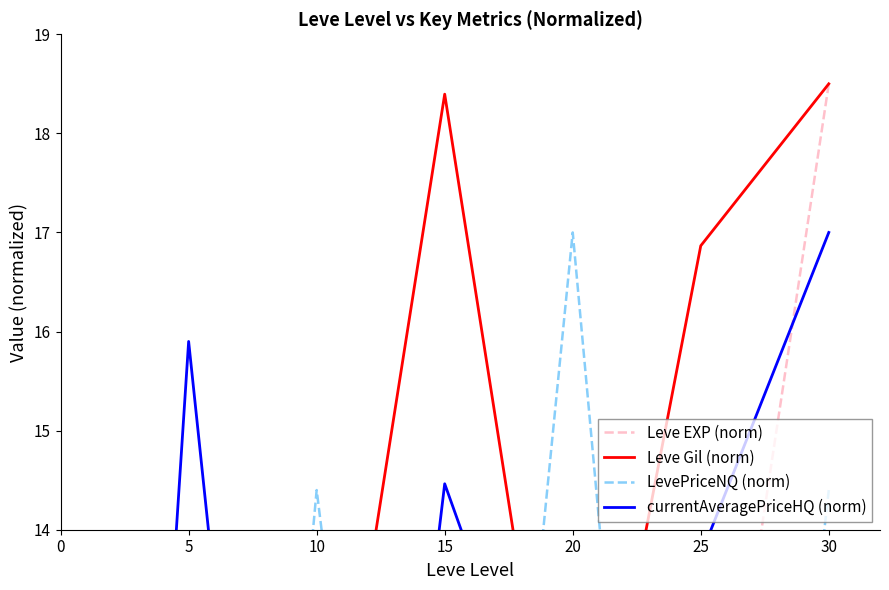

Is this an area chart (filled region under the line)?

No